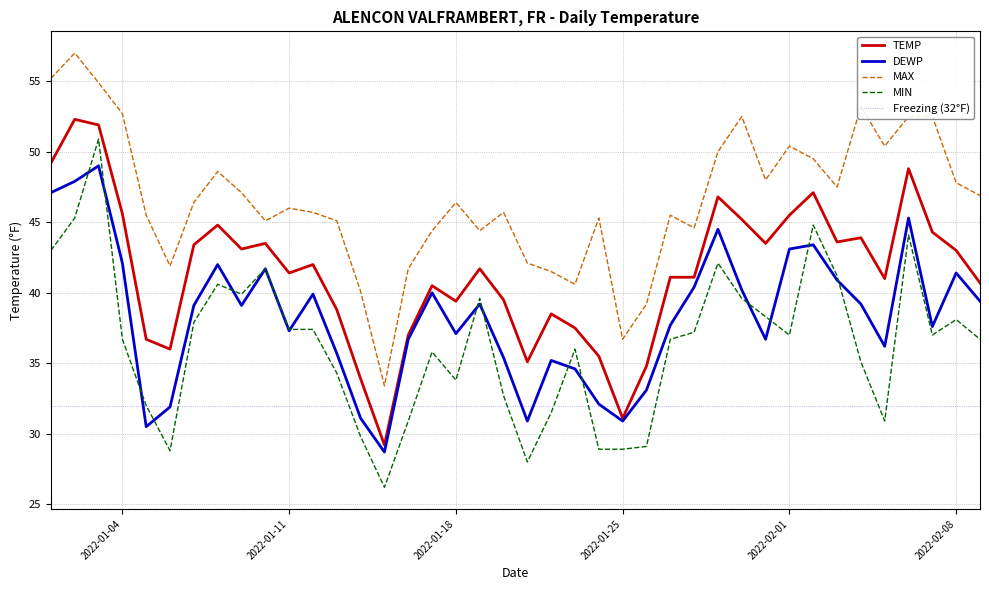

Which category has the lowest value across all series?

2022-01-15